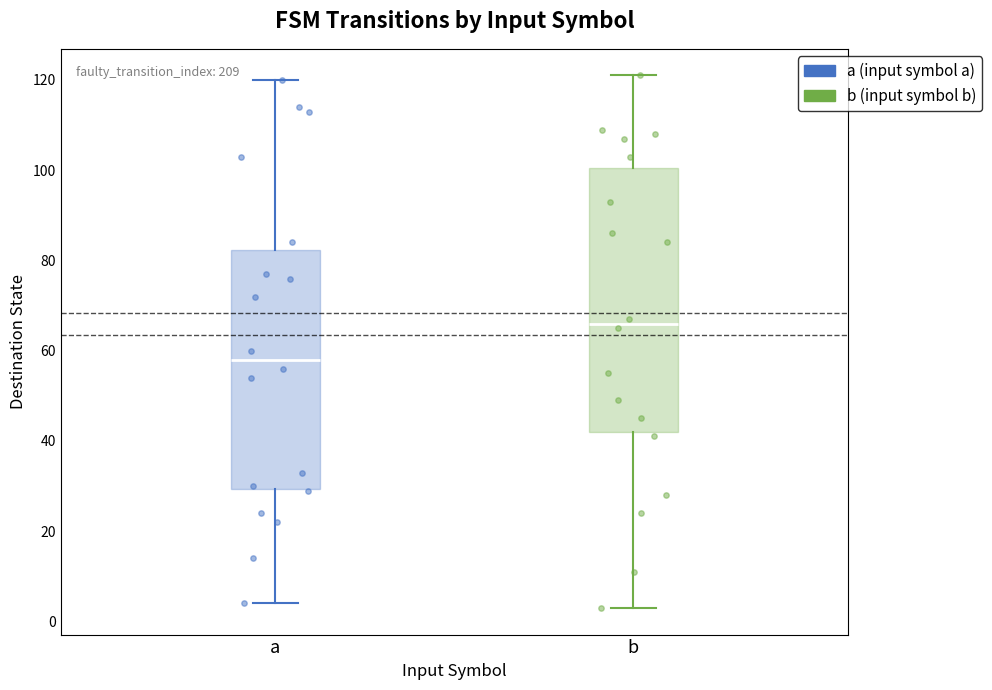

Where does the median line of the box for b sit on the y-axis? The values are not printed on the chart, so give them approximately, as read against the axis.

66